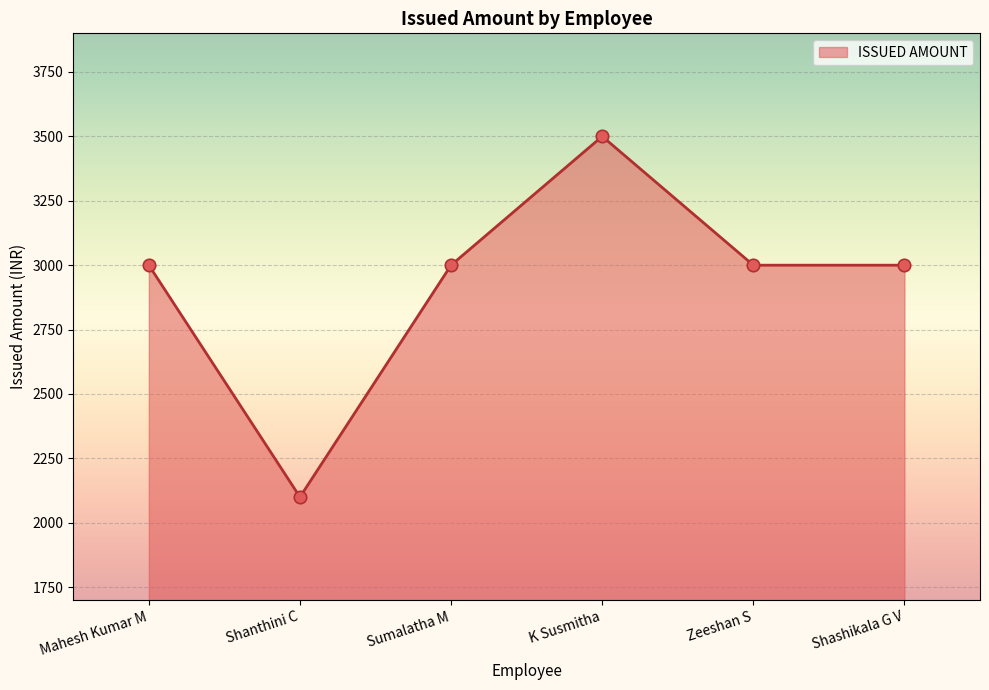

Between Shanthini C and Sumalatha M, which is larger?

Sumalatha M